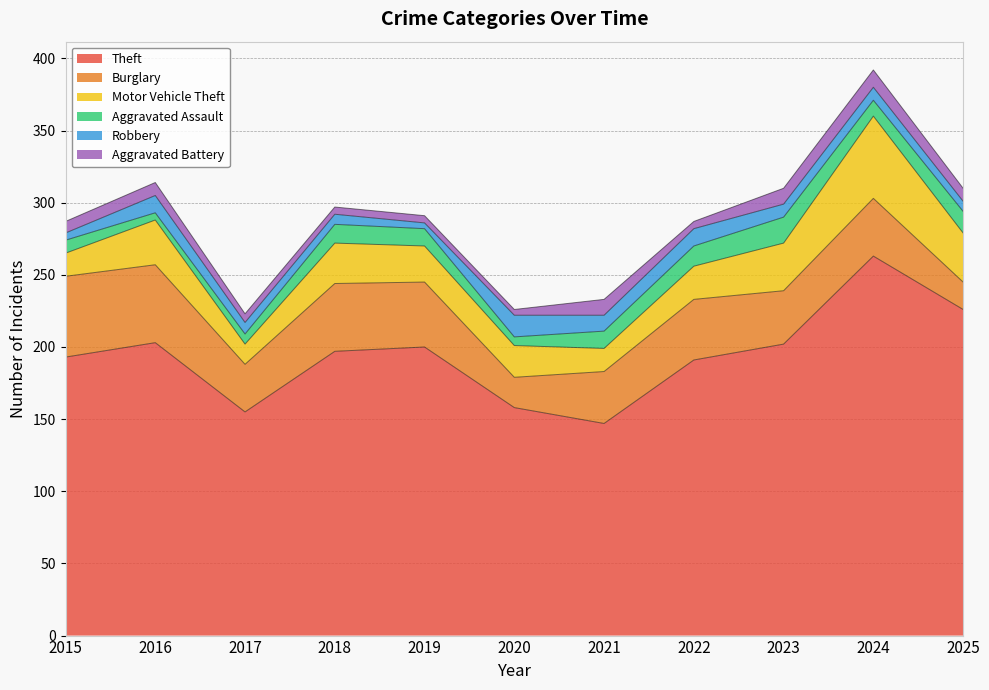

Where is Aggravated Battery nearest to the value 8?

2015